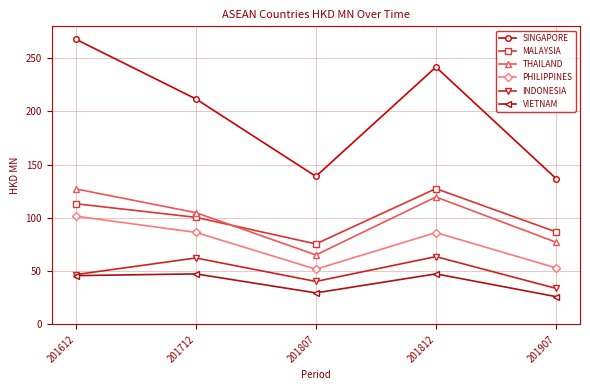

Read the MALAYSIA value at 201612.

113.3